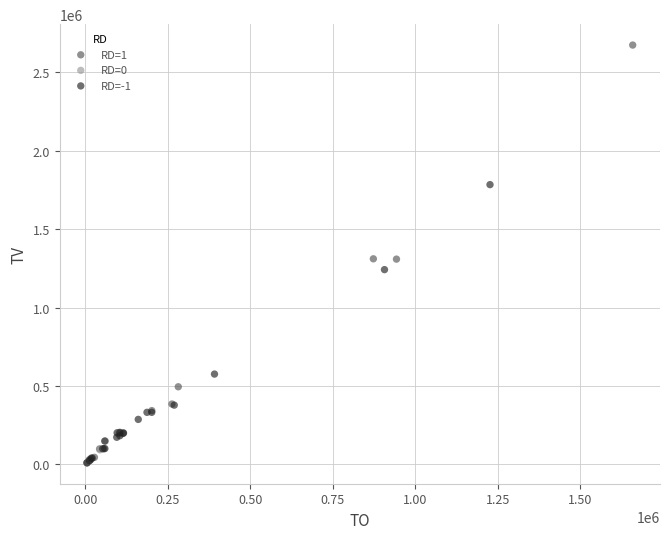

Which series contains the highest Y value?

RD=1